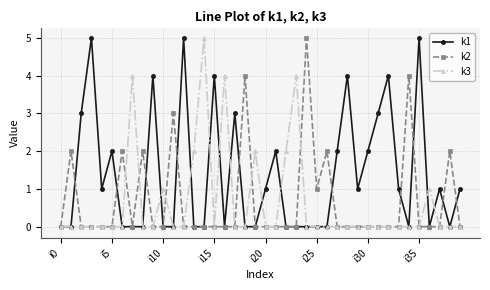

What is the maximum value shown in the chart?

5